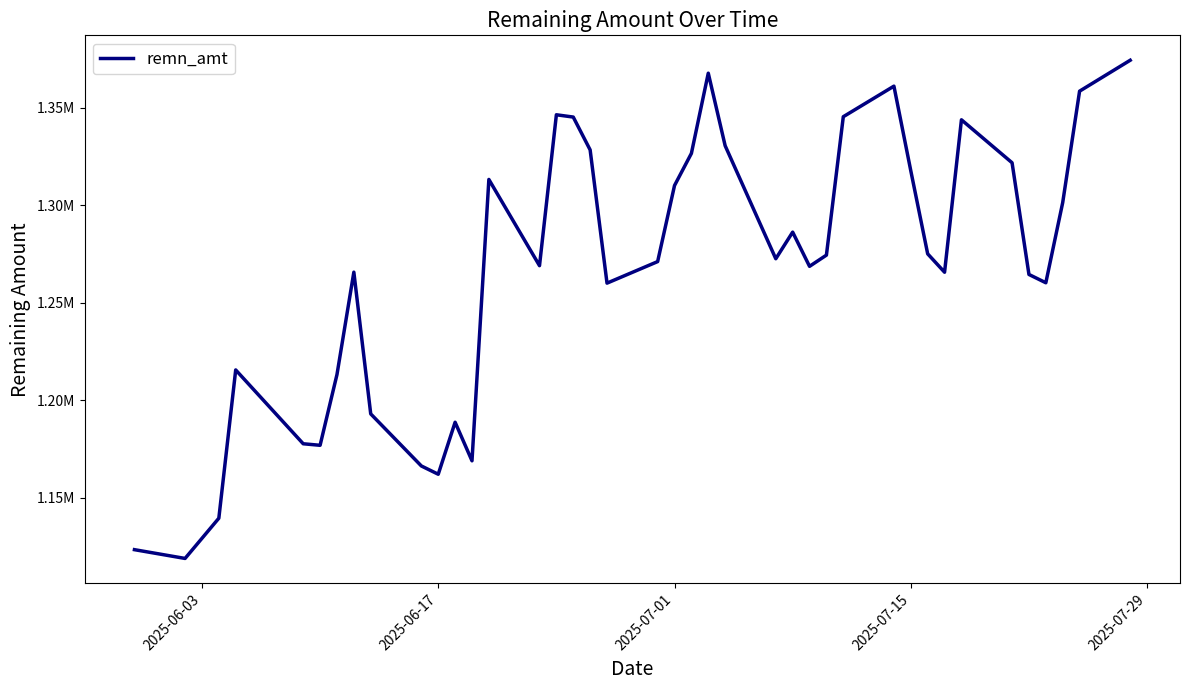

What is the average value?

1266681